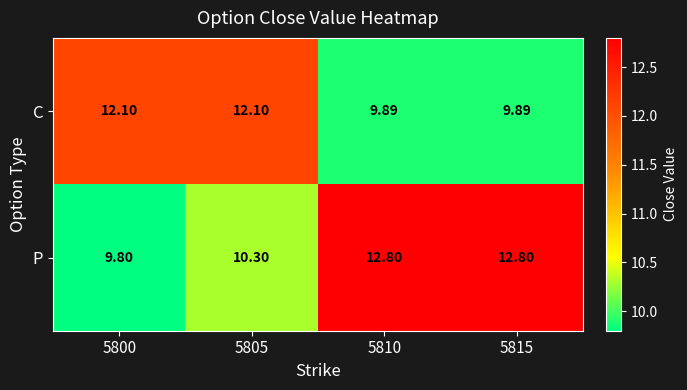

Is the value of P at 5815 greater than the value of C at 5800?

Yes